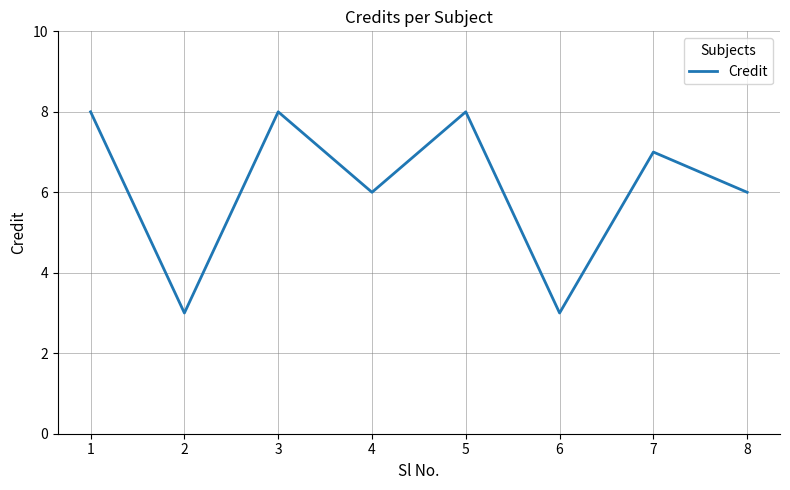

What is the change in value from 2 to 3?

+5